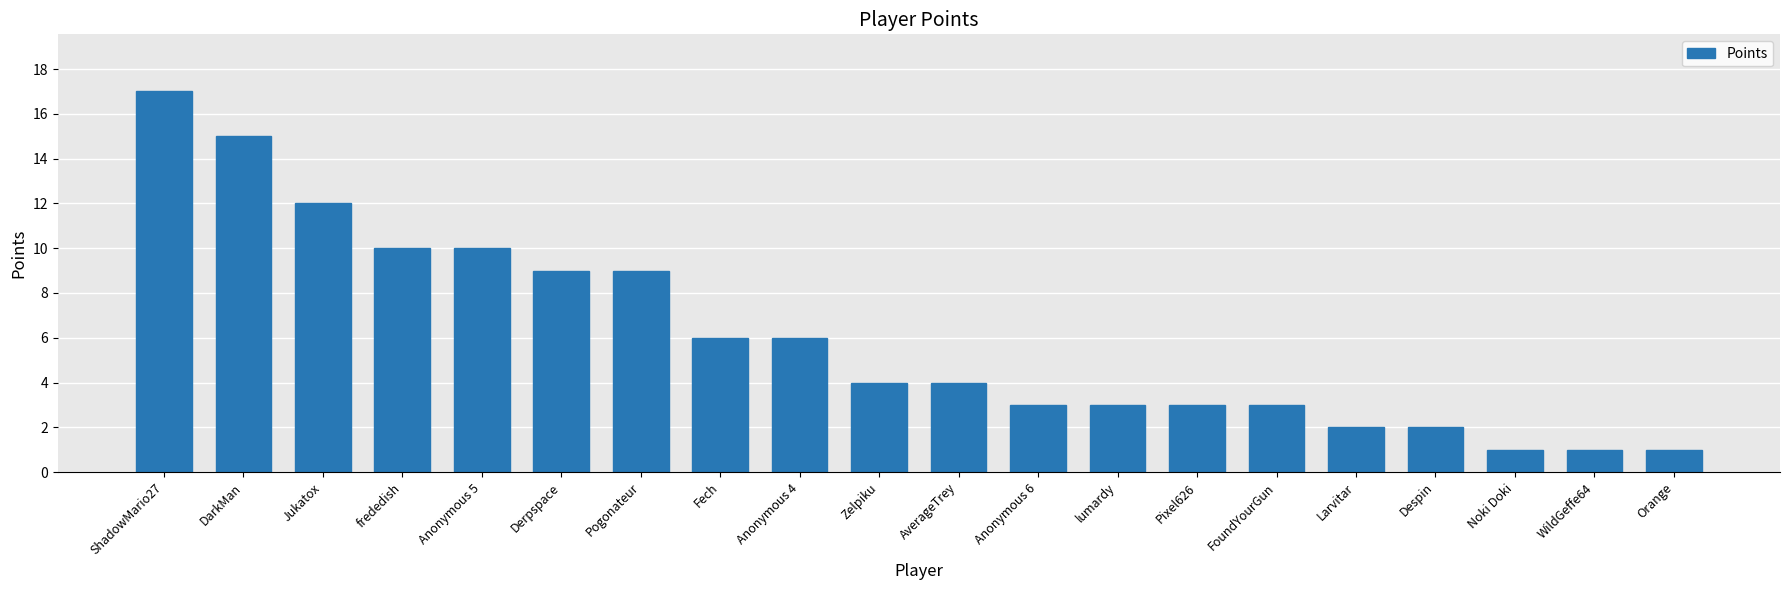

What position from the left is Zelpiku?

10